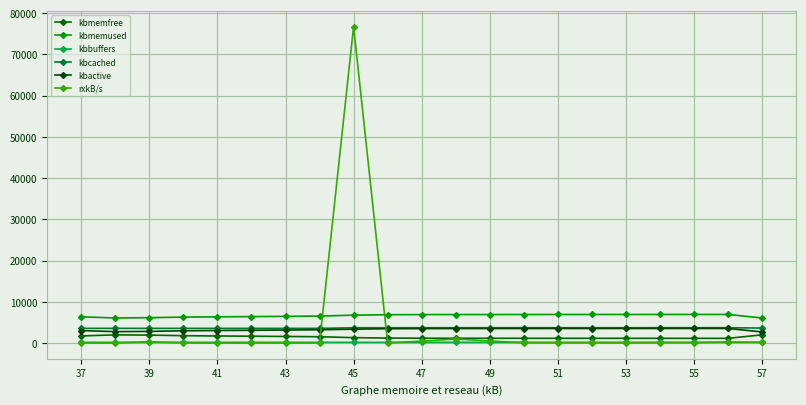

How many values in the kbactive series exceed 3453?

11